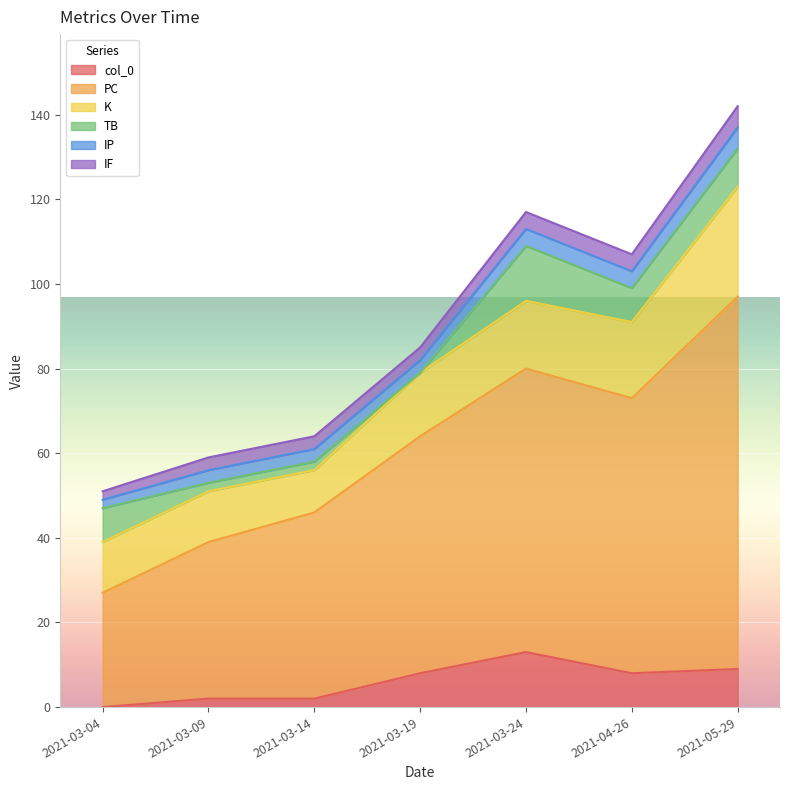

Count the IP values in the range 3 to 4.

5